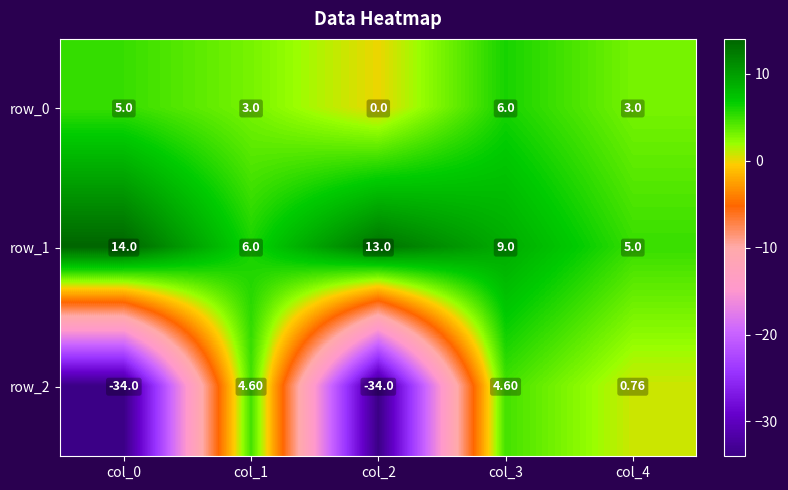

The value of row_0 at col_3 is 2.9. True or false?

False